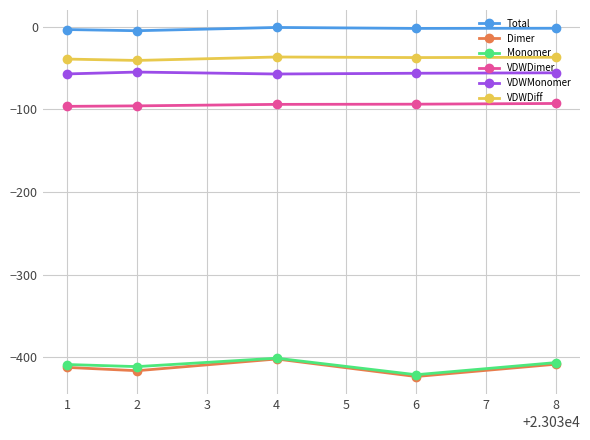

What is the highest value of the Total series?

-1.0